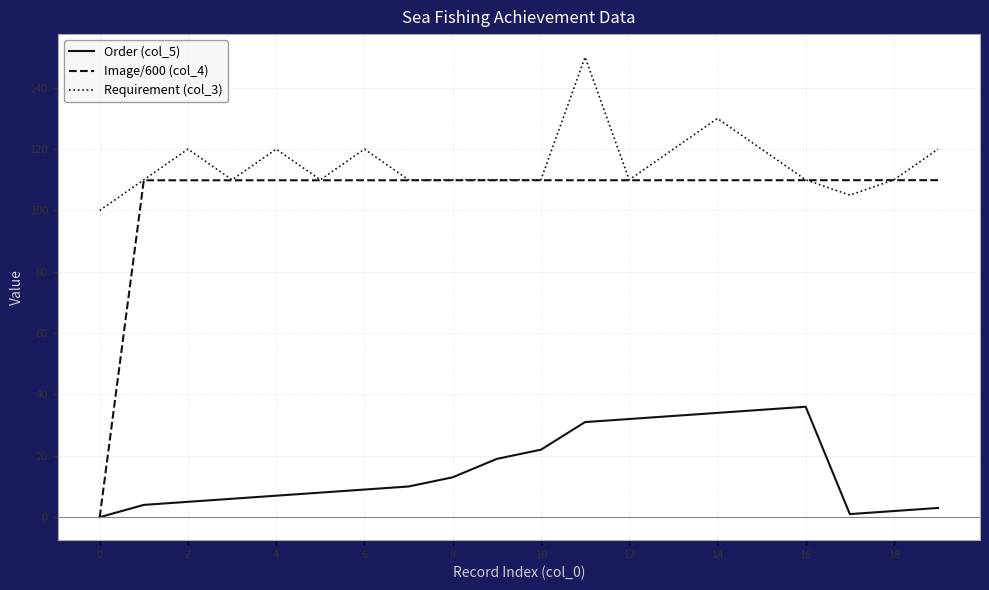

What are all the series names shown in the legend?

Order (col_5), Image/600 (col_4), Requirement (col_3)